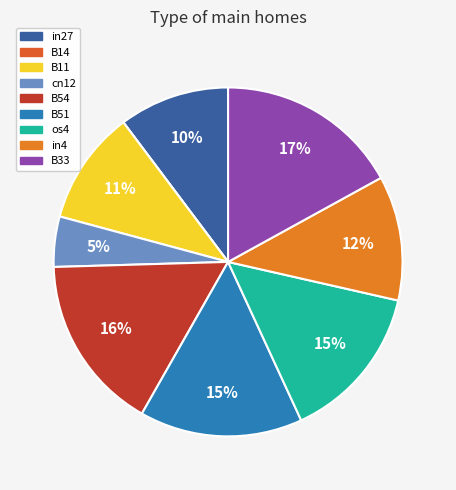

To the nearest percent, what is the combined percentage of B14 and in4?

12%